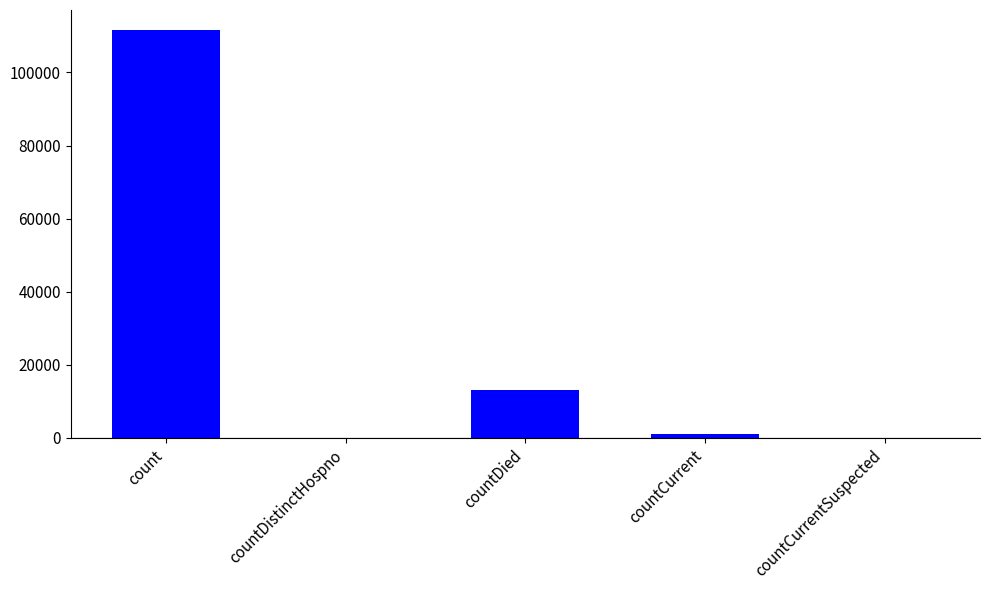

Are the bars horizontal?

No